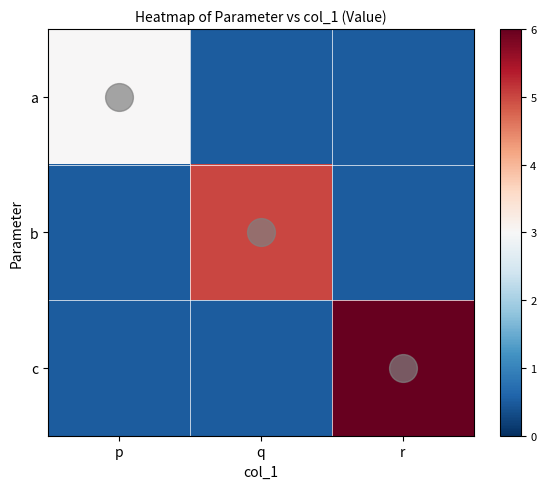

At how many categories does at least one series exceed 3?

2